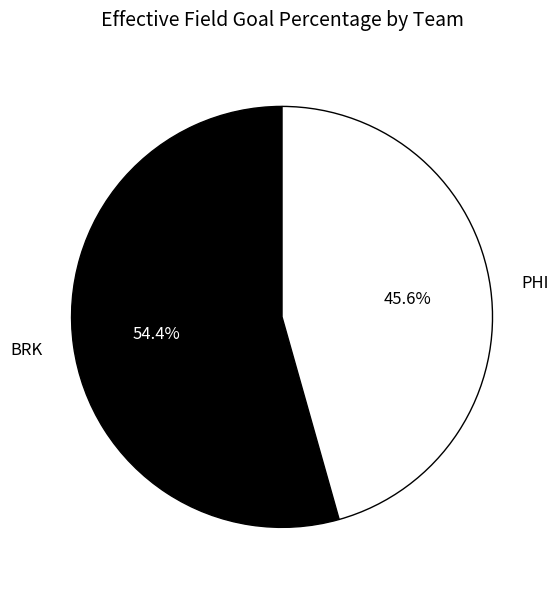

Is it true that PHI is 60% of the pie?

False